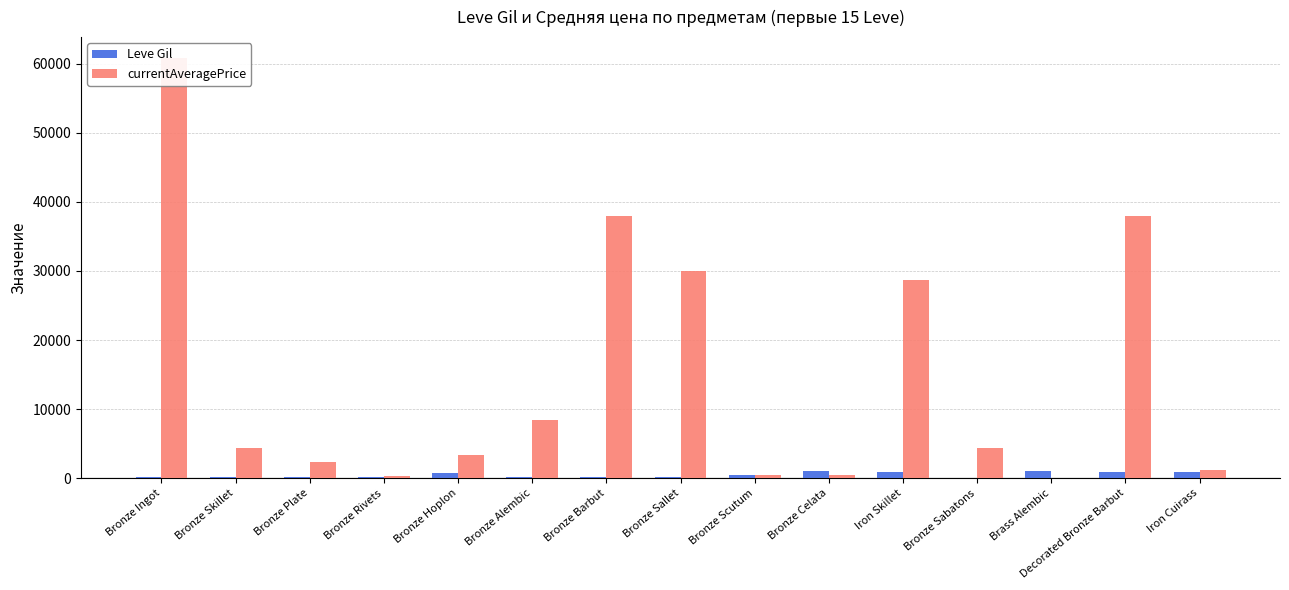

The Leve Gil series shows 880.0 at Iron Skillet. True or false?

True